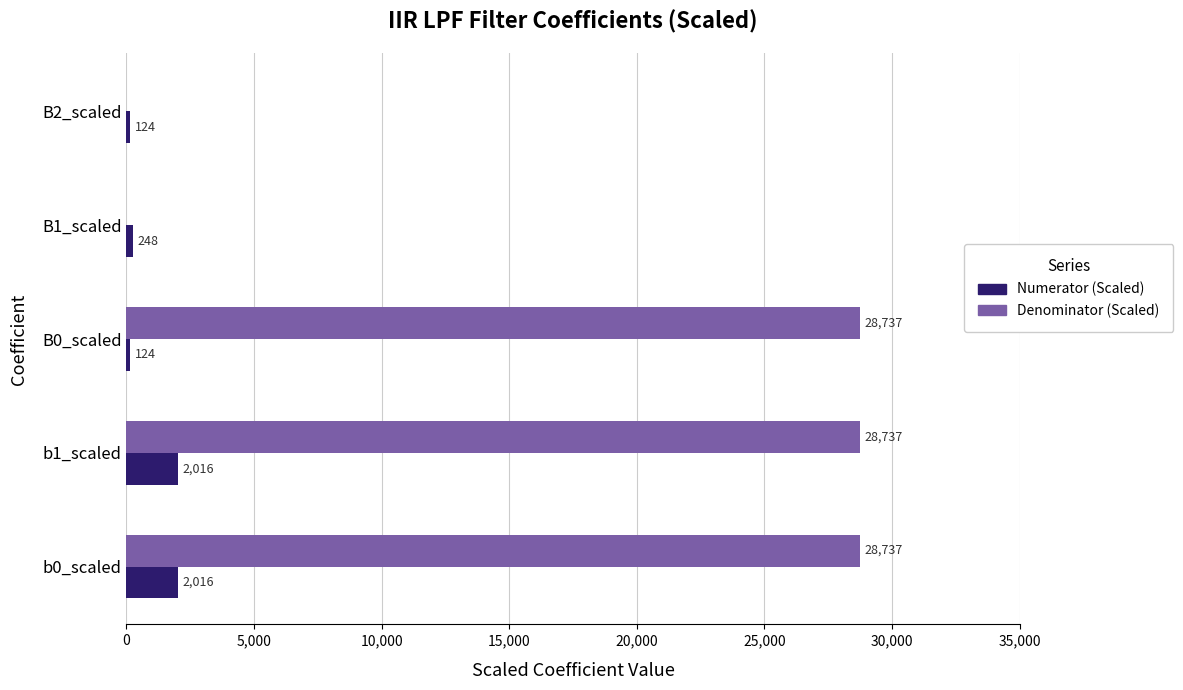

What are all the series names shown in the legend?

Numerator (Scaled), Denominator (Scaled)